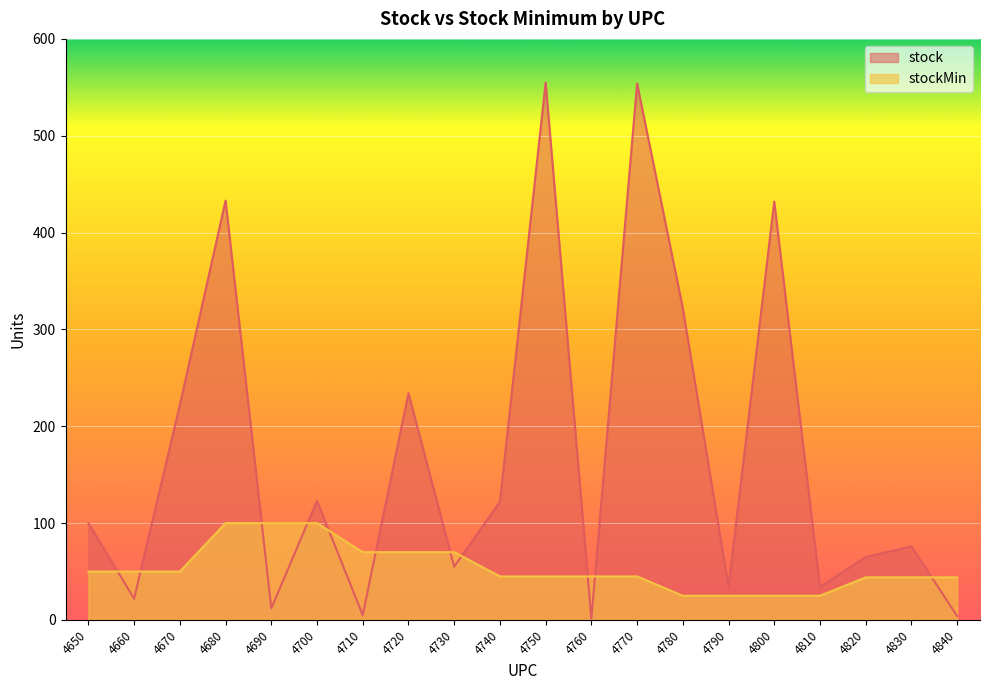

What is the difference between the maximum and minimum values in the stock series?

554